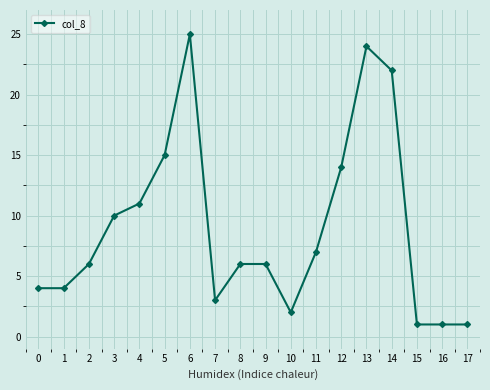

What is the difference between the maximum and minimum values?

24